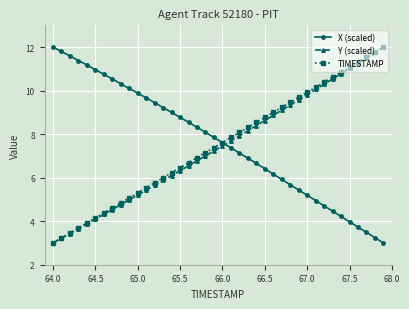

What is the smallest value displayed?

3.0